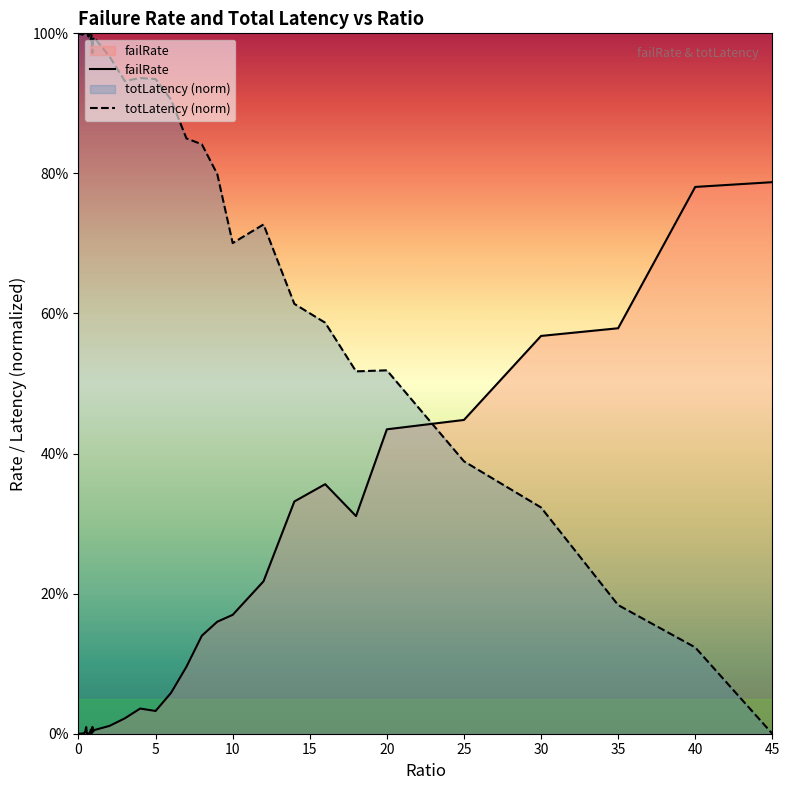

How many interior local valleys does the totLatency (norm) series have?

9